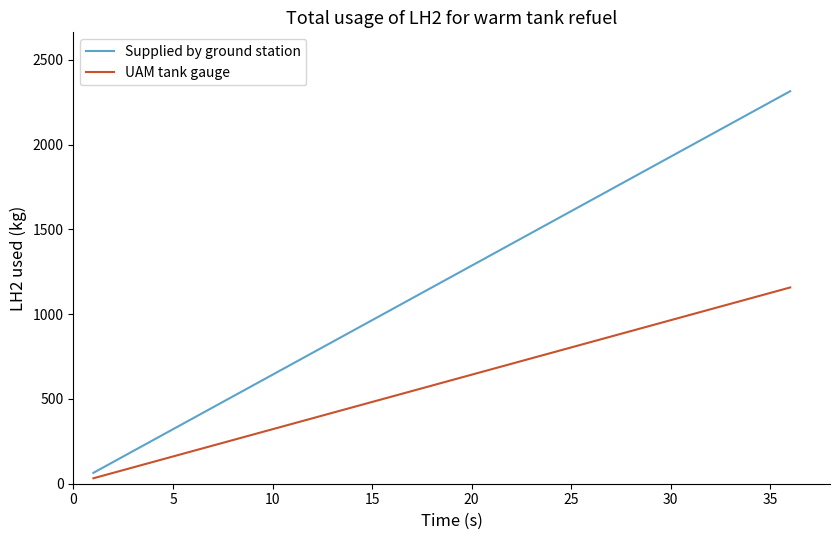

Rank the series by their maximum value, from lowest to highest.

UAM tank gauge, Supplied by ground station